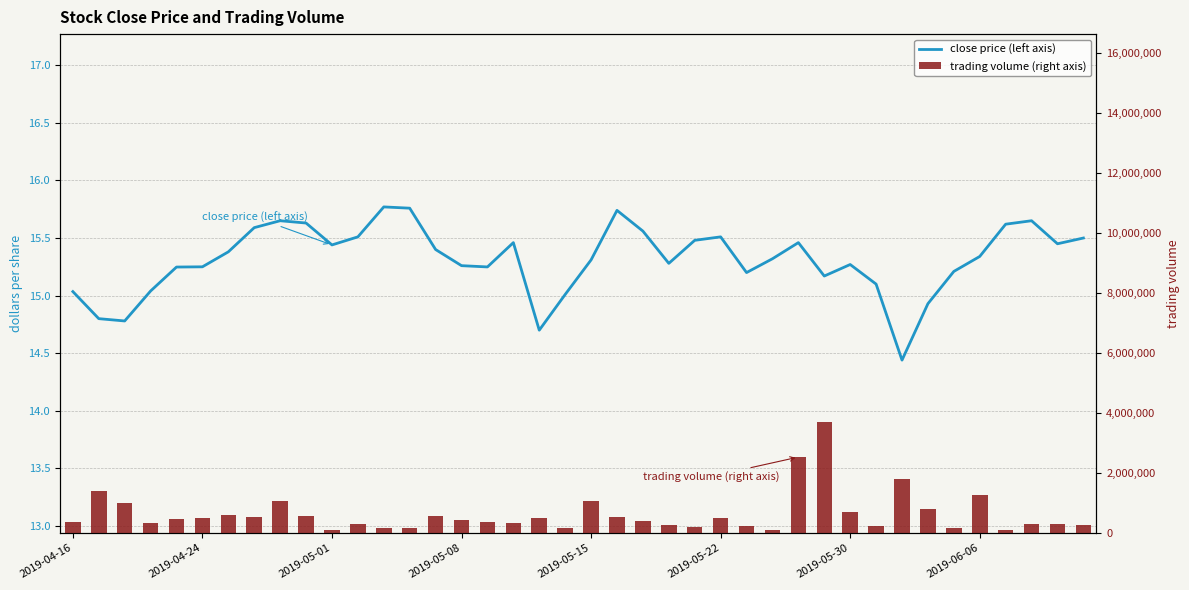

Rank the series by their maximum value, from highest to lowest.

trading volume (right axis), close price (left axis)